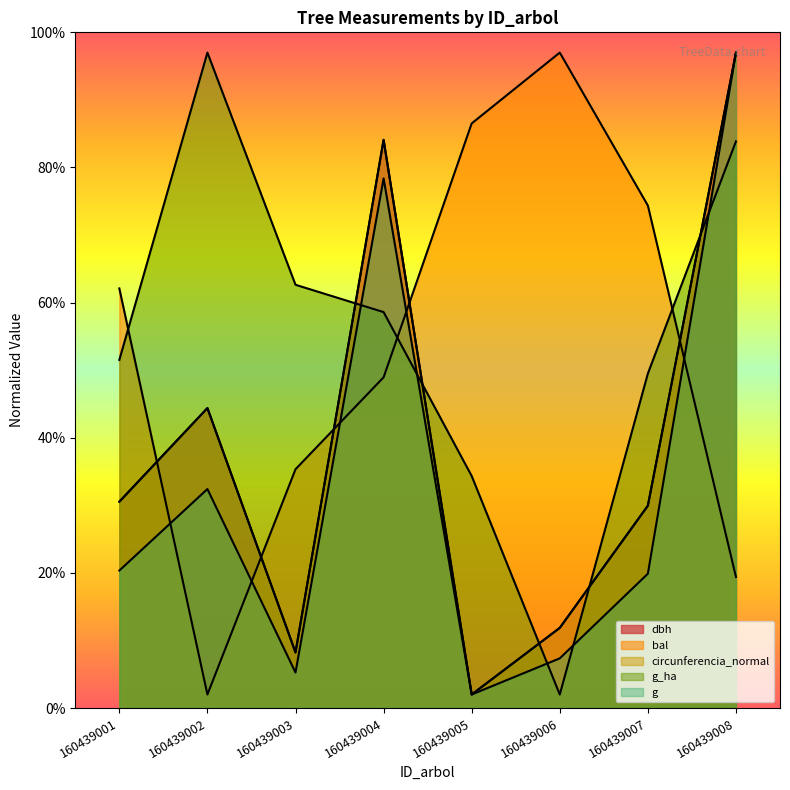

Reading right to left, extract all data points from this chart.

dbh: 160439008=97.0	160439007=29.9	160439006=11.9	160439005=2.0	160439004=84.1	160439003=8.2	160439002=44.4	160439001=30.5
g: 160439008=97.0	160439007=19.9	160439006=7.4	160439005=2.0	160439004=78.4	160439003=5.3	160439002=32.4	160439001=20.3
bal: 160439008=19.4	160439007=74.4	160439006=97.0	160439005=86.5	160439004=48.9	160439003=35.3	160439002=2.0	160439001=62.1
g_ha: 160439008=83.9	160439007=49.5	160439006=2.0	160439005=34.3	160439004=58.6	160439003=62.6	160439002=97.0	160439001=51.5
circunferencia_normal: 160439008=97.0	160439007=29.9	160439006=11.9	160439005=2.0	160439004=84.1	160439003=8.2	160439002=44.4	160439001=30.5